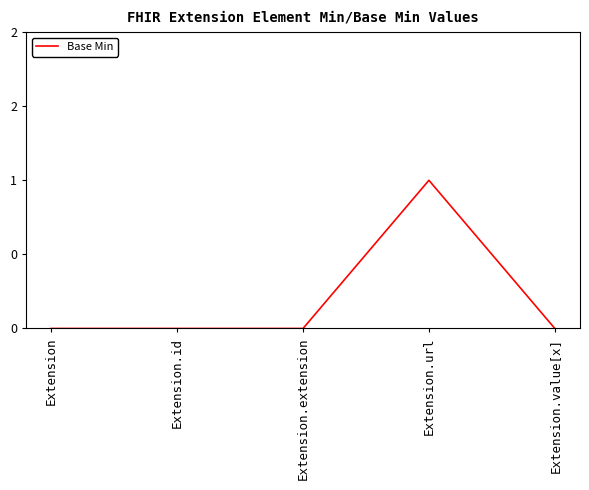

Does the chart have visible grid lines?

No